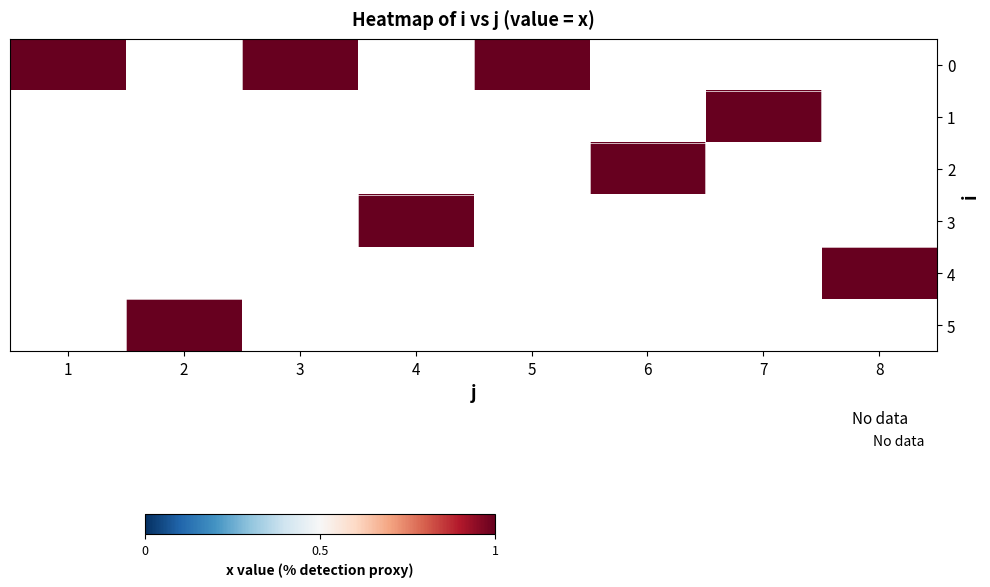

Which label corresponds to the largest value in the chart?

1